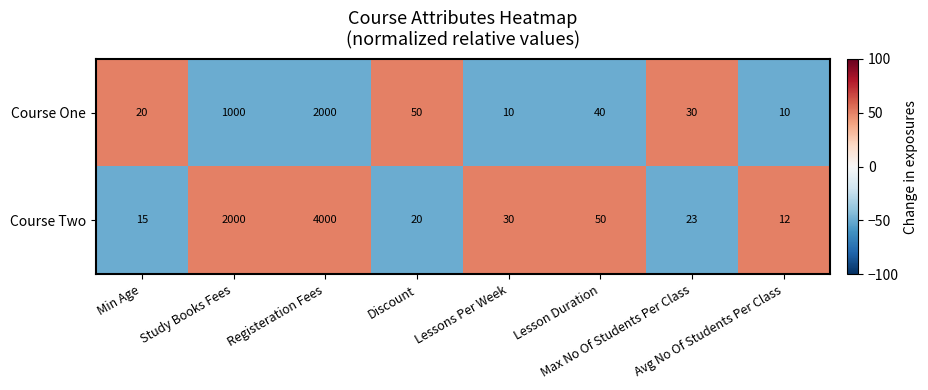

What is the lowest value of the Course One series?

10